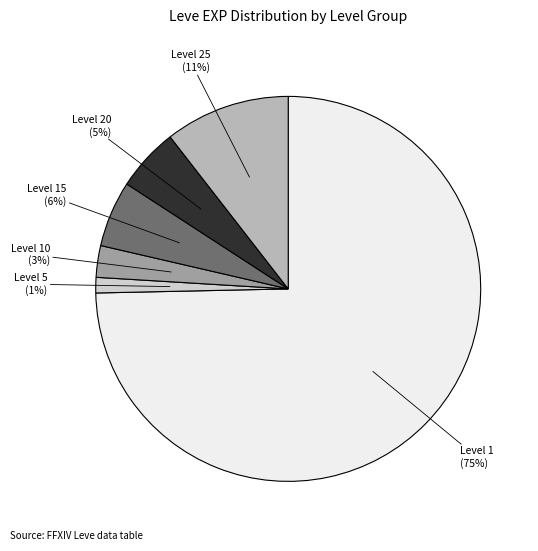

How many slices are in this pie chart?

6